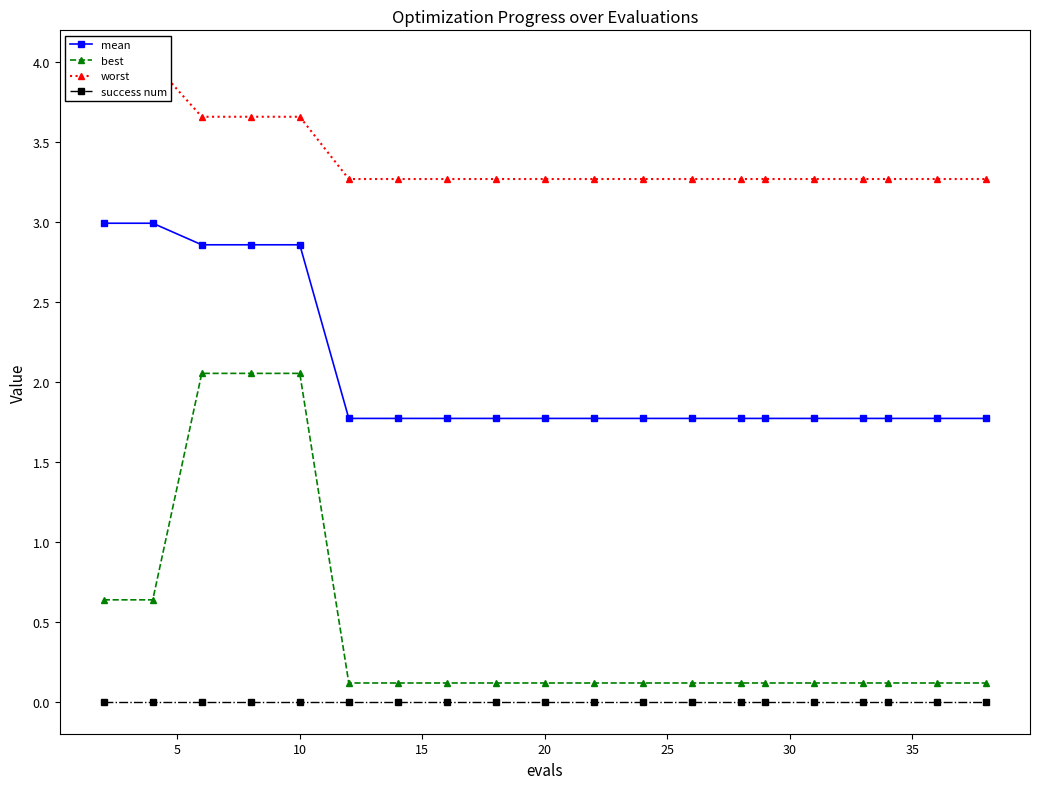

True or false: success num and mean intersect in this chart.

False